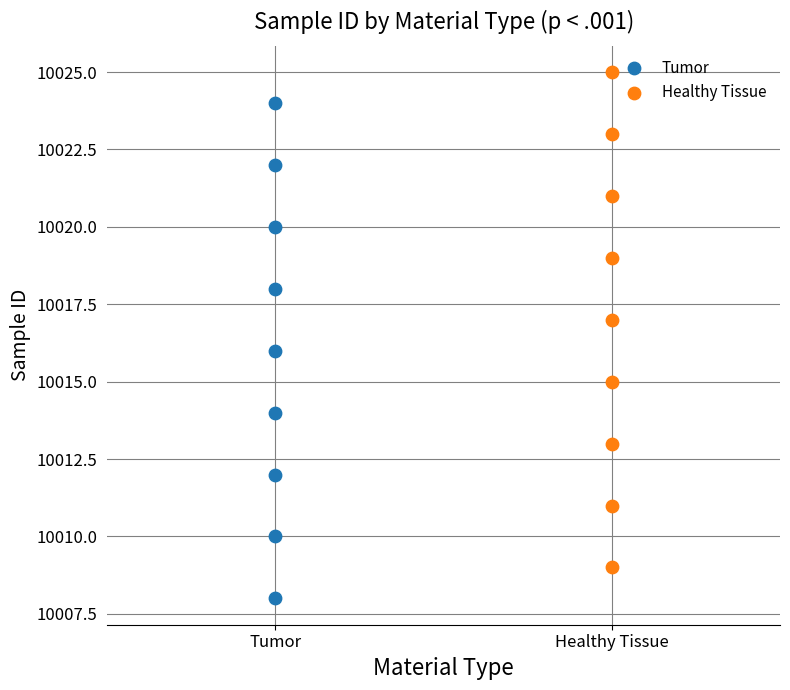

Which series reaches the maximum Y coordinate?

Healthy Tissue